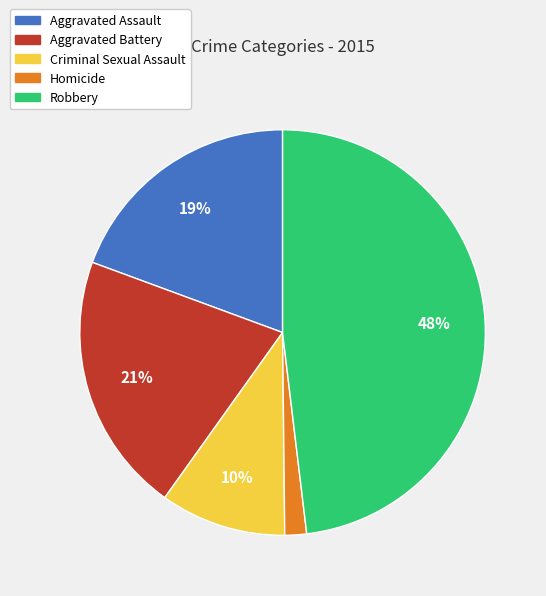

To the nearest percent, what is the average slice percentage?

20%